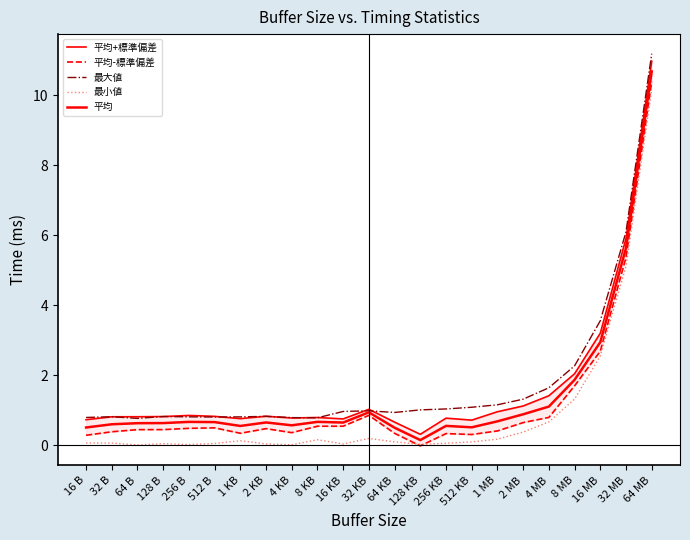

What are all the series names shown in the legend?

平均+標準偏差, 平均-標準偏差, 最大値, 最小値, 平均